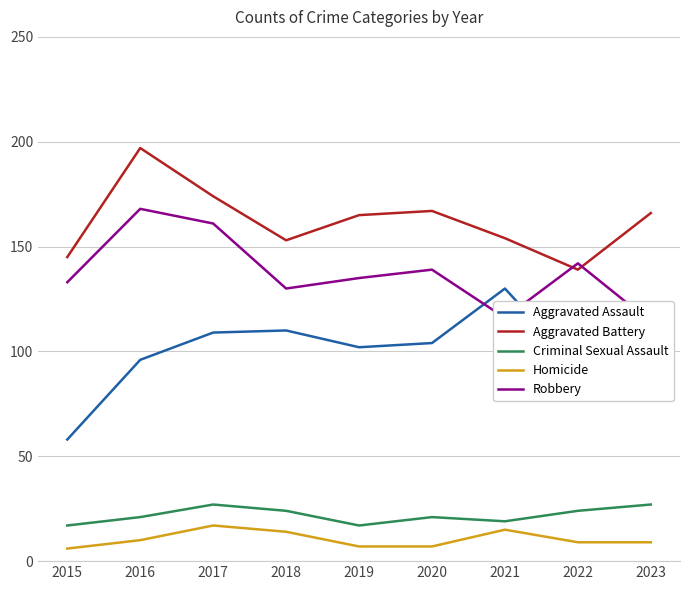

True or false: Homicide has more than 1 points higher than both neighbors.

True